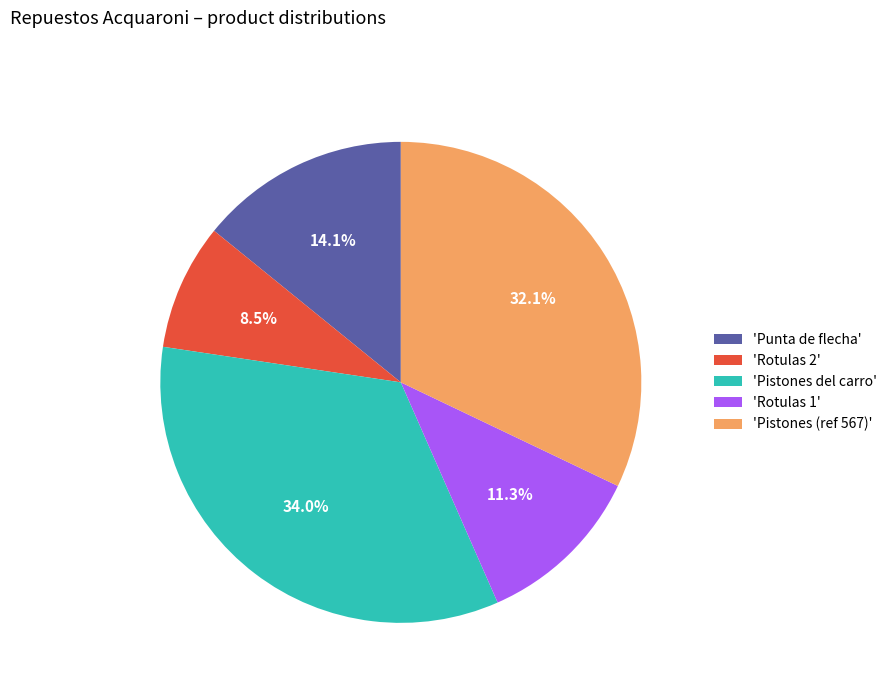

Does 'Rotulas 2' account for over 50% of the chart?

No